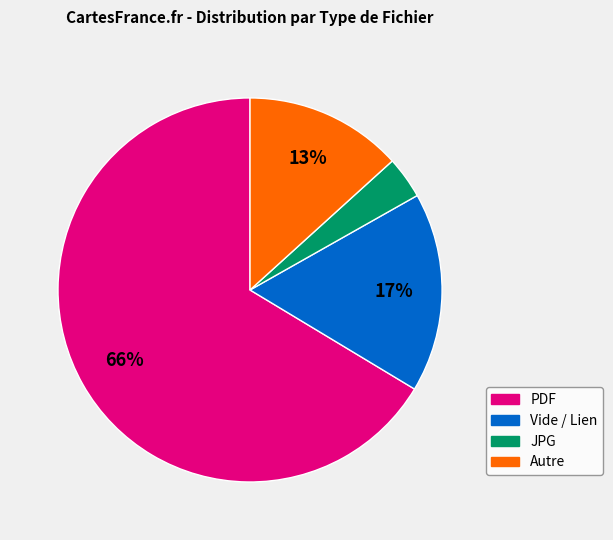

Is the sum of Autre and Vide / Lien greater than half?

No